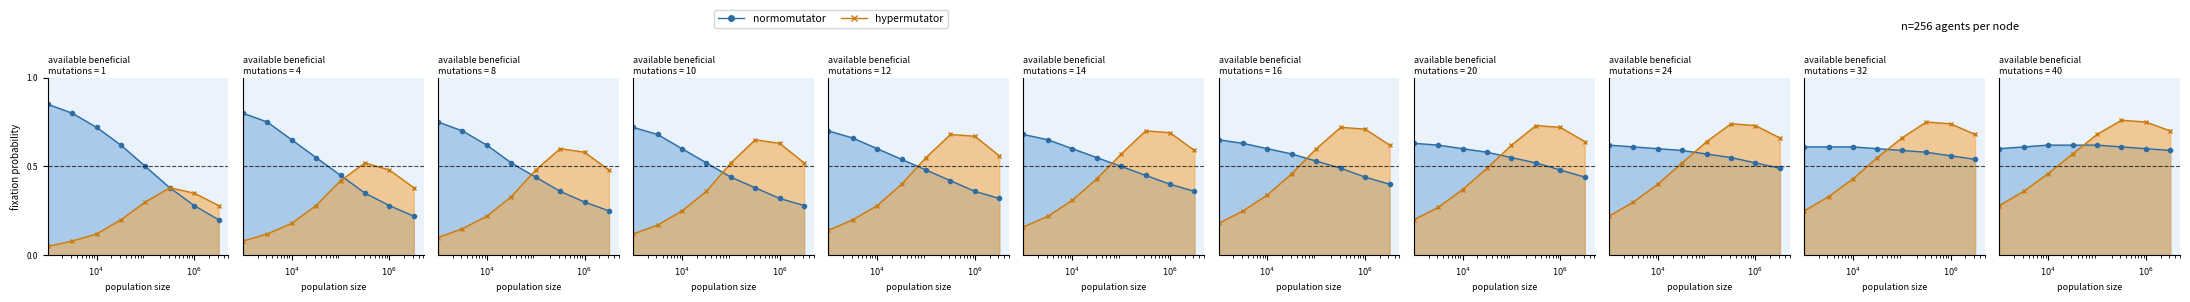

Count the hypermutator values in the range 0 to 1.

8